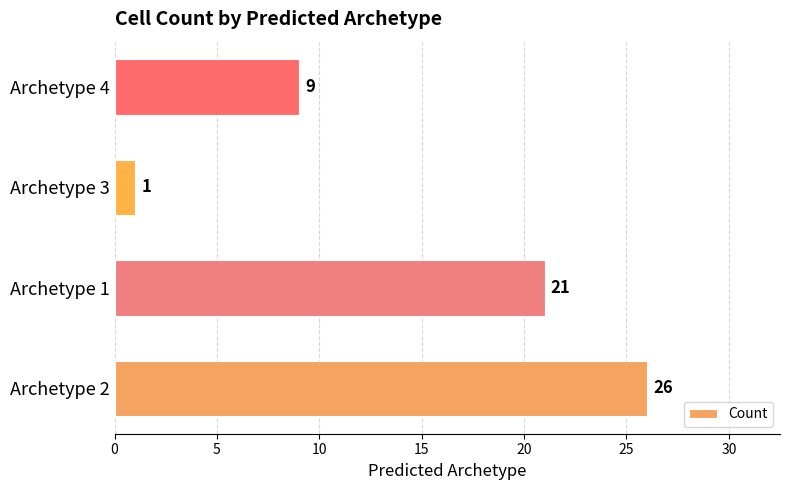

How many categories are shown in the chart?

4